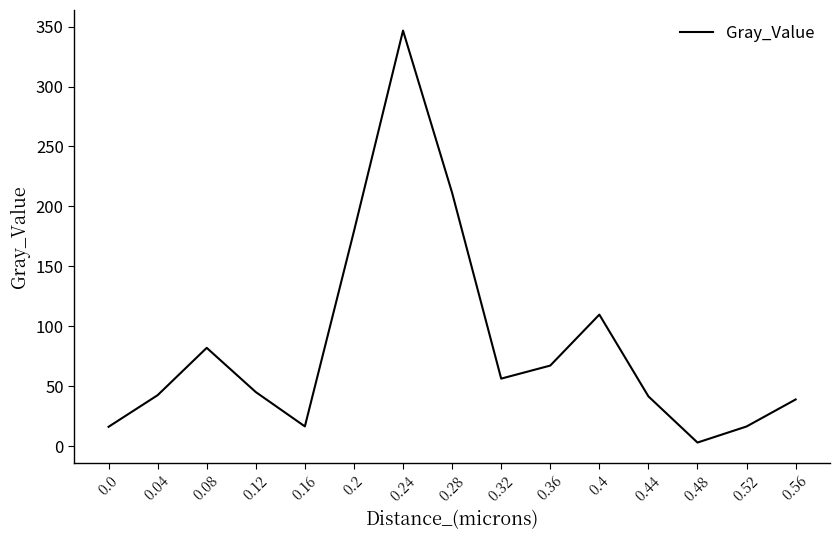

What is the sum of all values?

1272.4